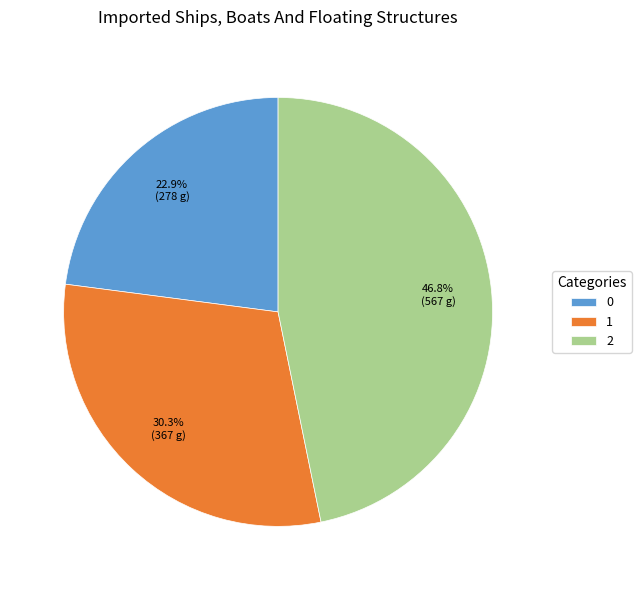

Combined, what portion of the pie is 2 and 1?

77.1%